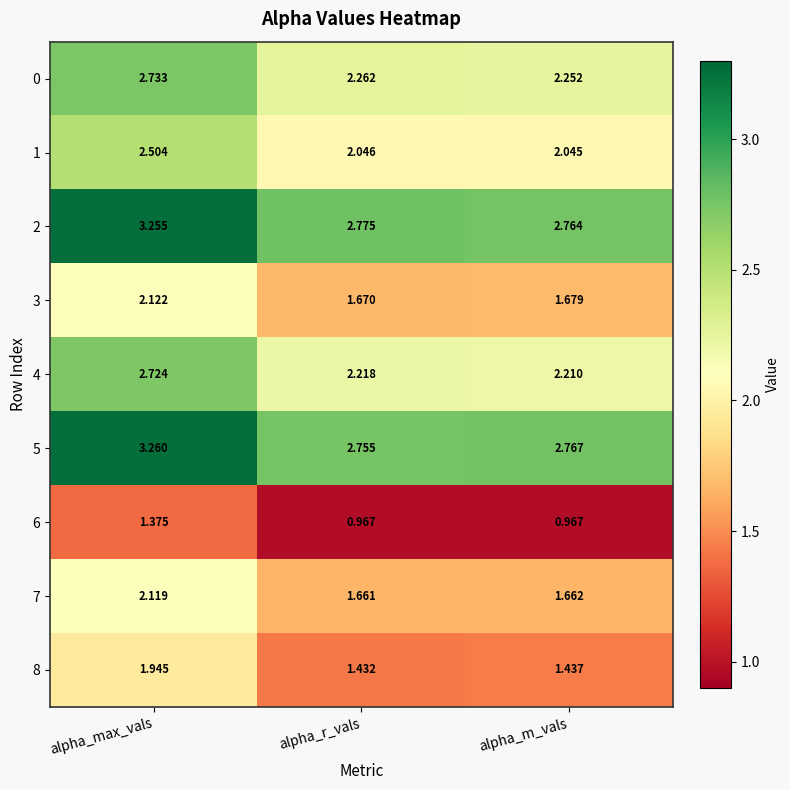

Rank the categories by 1 value from lowest to highest.

alpha_m_vals, alpha_r_vals, alpha_max_vals